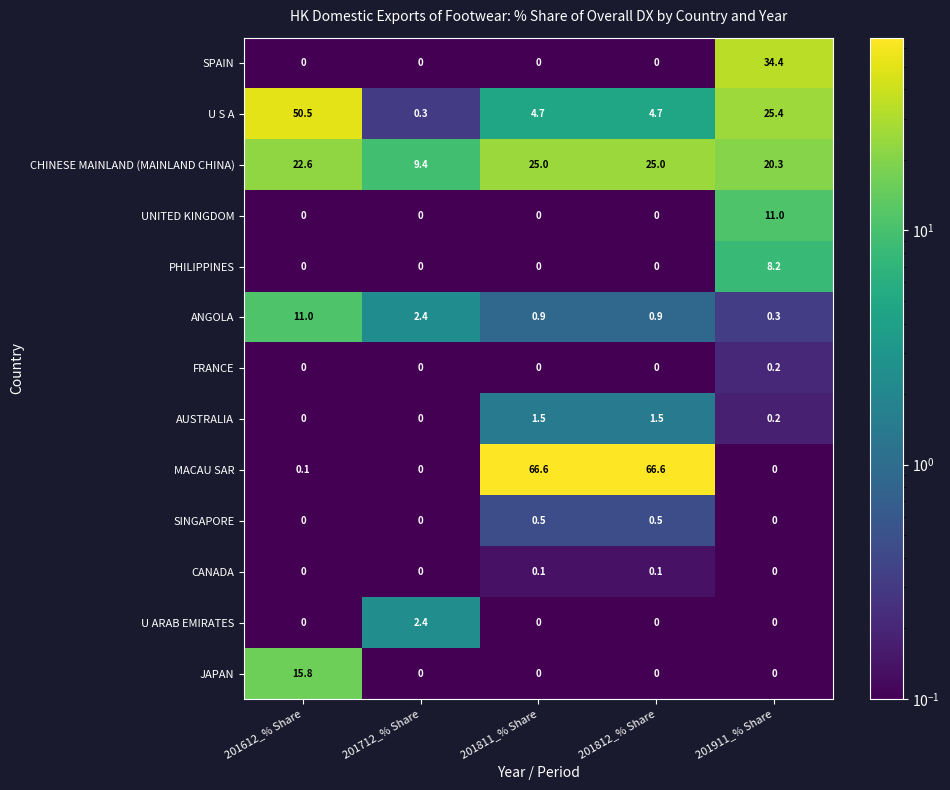

What is the lowest value of the ANGOLA series?

0.3